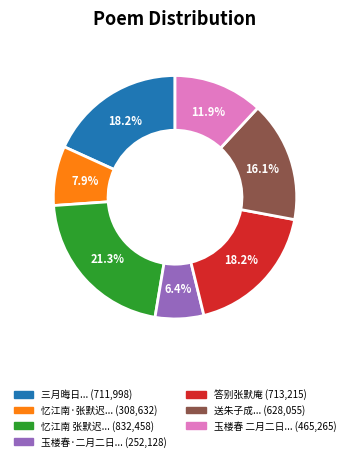

Is there any slice that represents more than half of the pie?

No